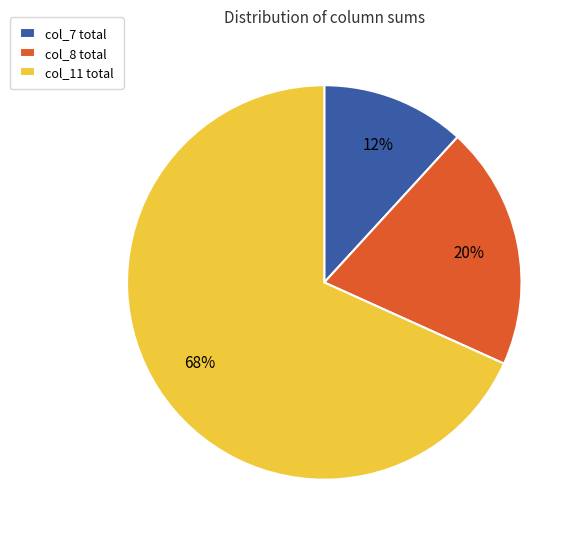

Which slice is the smallest?

col_7 total